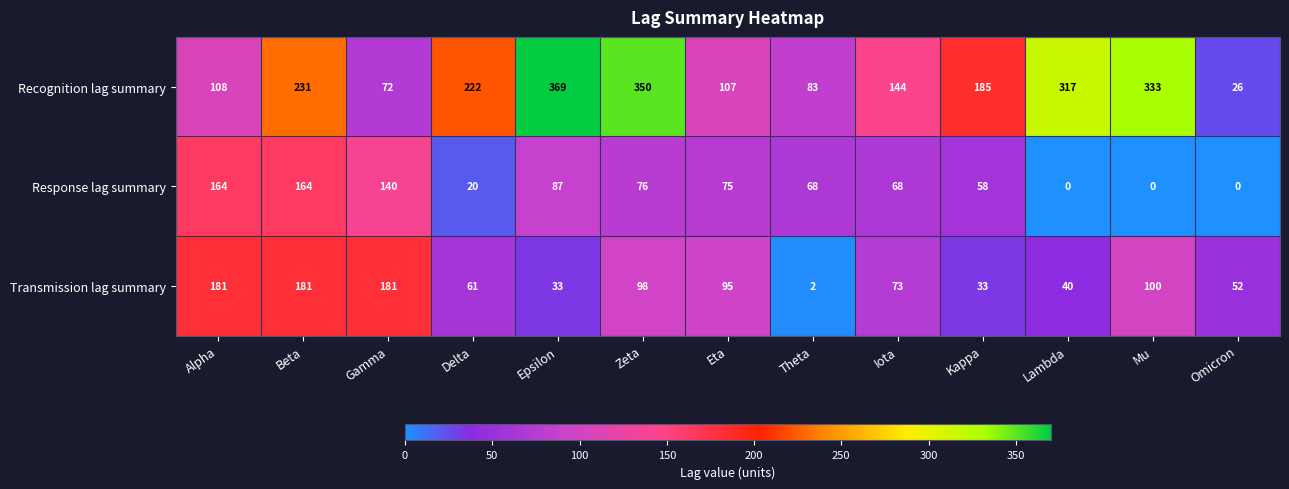

What is the difference between the Recognition lag summary values at Epsilon and Theta?

286